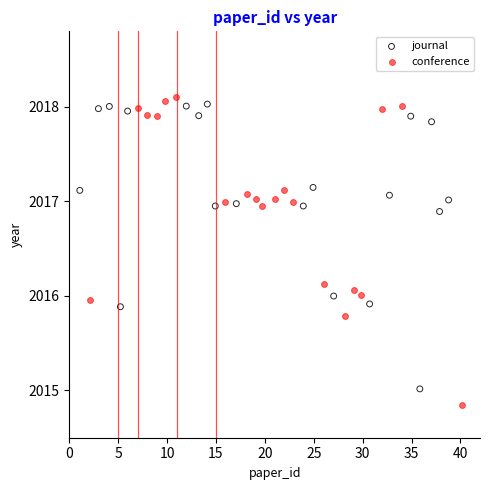

What are all the series names shown in the legend?

journal, conference